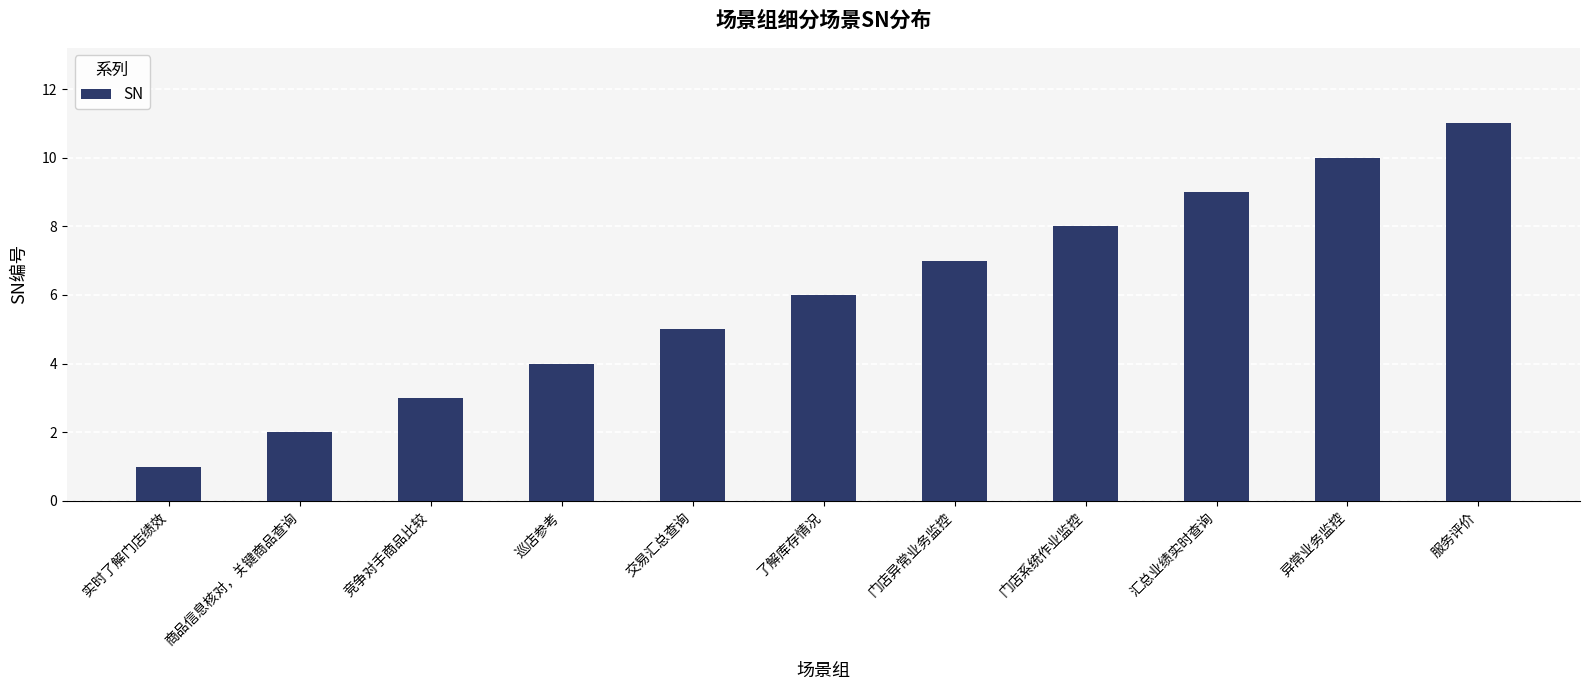

What is the difference between the values at 汇总业绩实时查询 and 交易汇总查询?

4